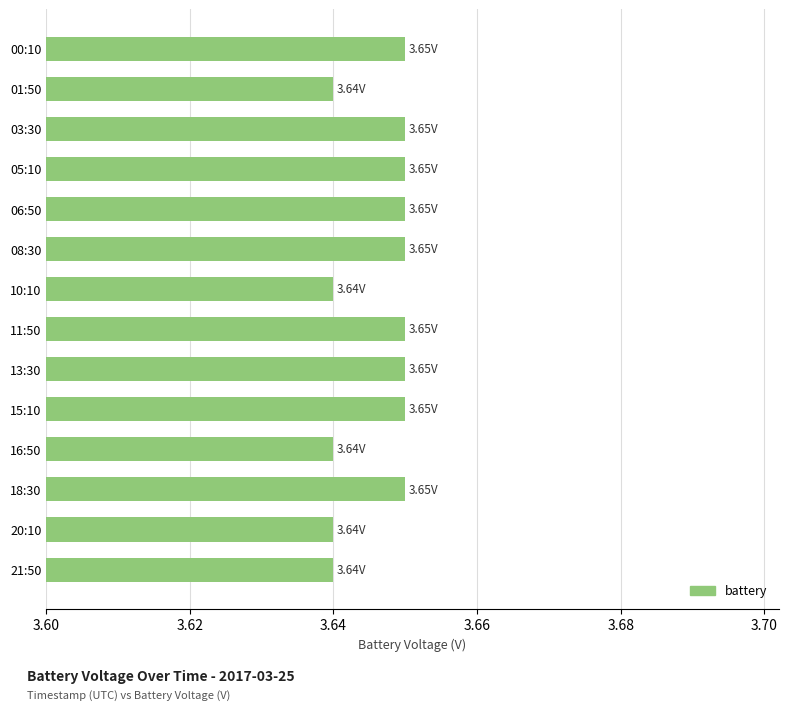

What is the ratio of the value at 16:50 to the value at 21:50?

1.0